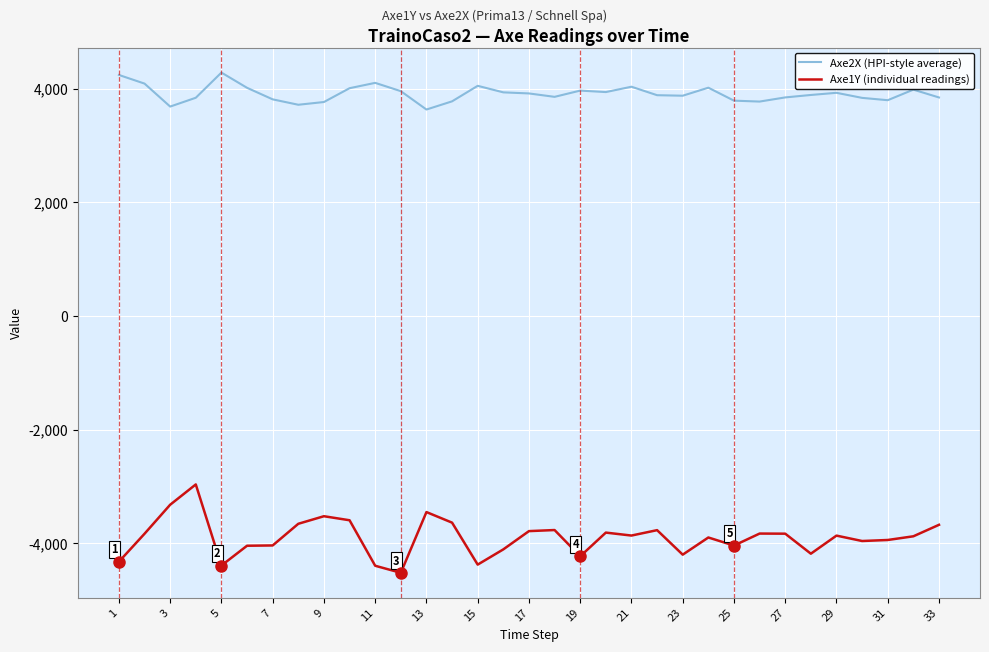

List the series in order of their overall mean, lowest first.

Axe1Y (individual readings), Axe2X (HPI-style average)